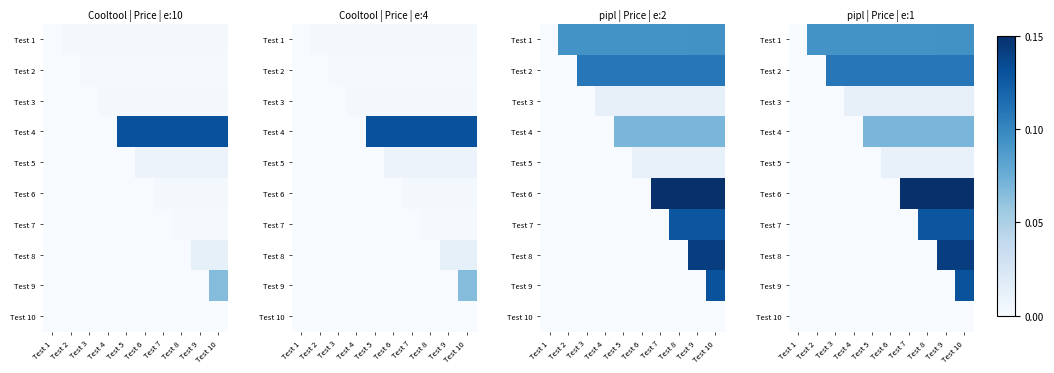

The Test 9 series shows -0.1 at Test 5. True or false?

False